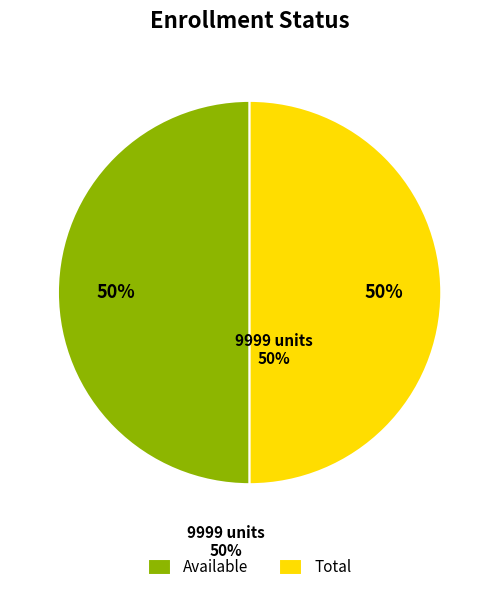

What is the ratio of the value at Total to the value at Available?

1.0